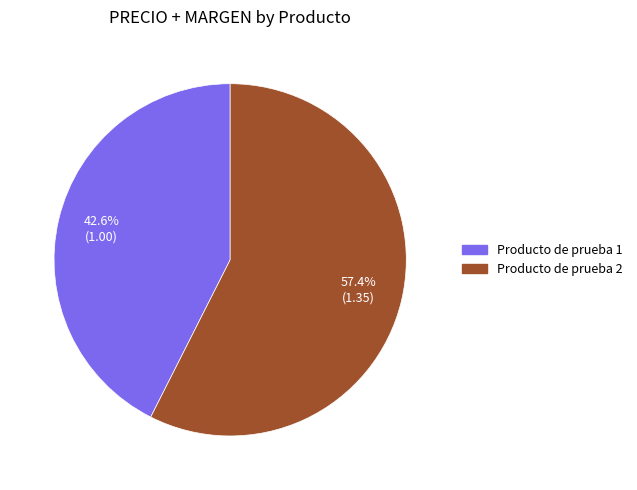

How many slices are in this pie chart?

2